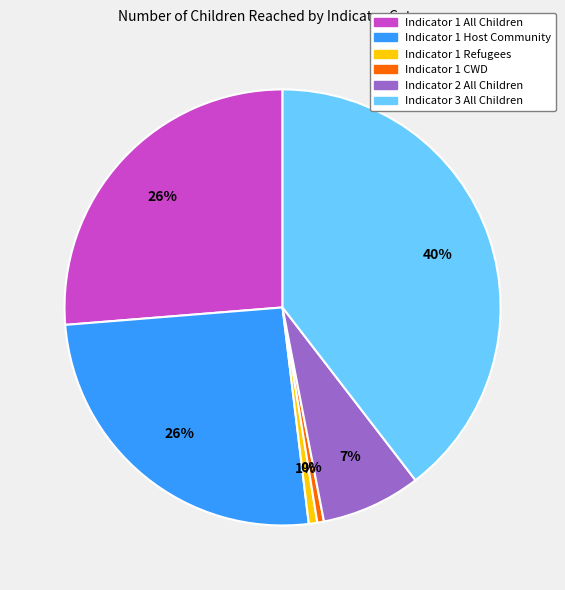

Which slice is the largest?

Indicator 3 All Children